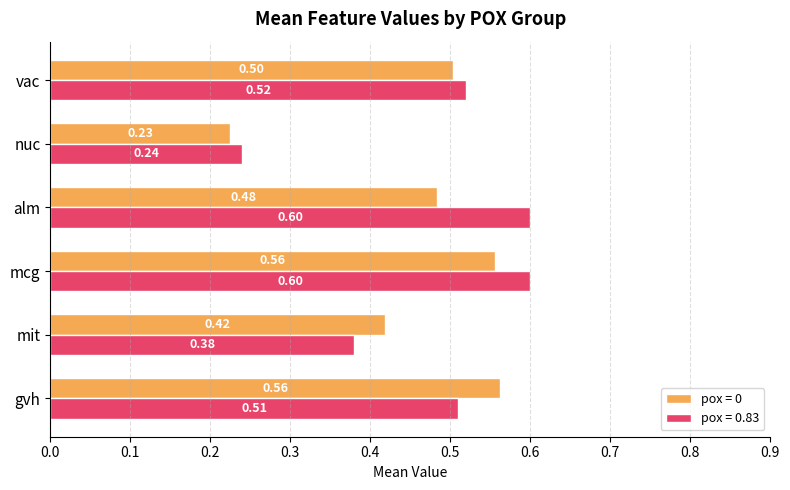

How many series are shown in this chart?

2